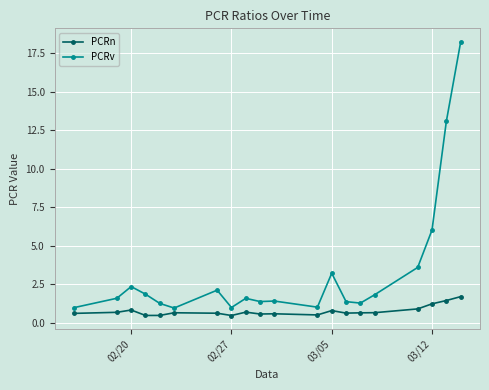

List the series in order of their peak value, lowest first.

PCRn, PCRv